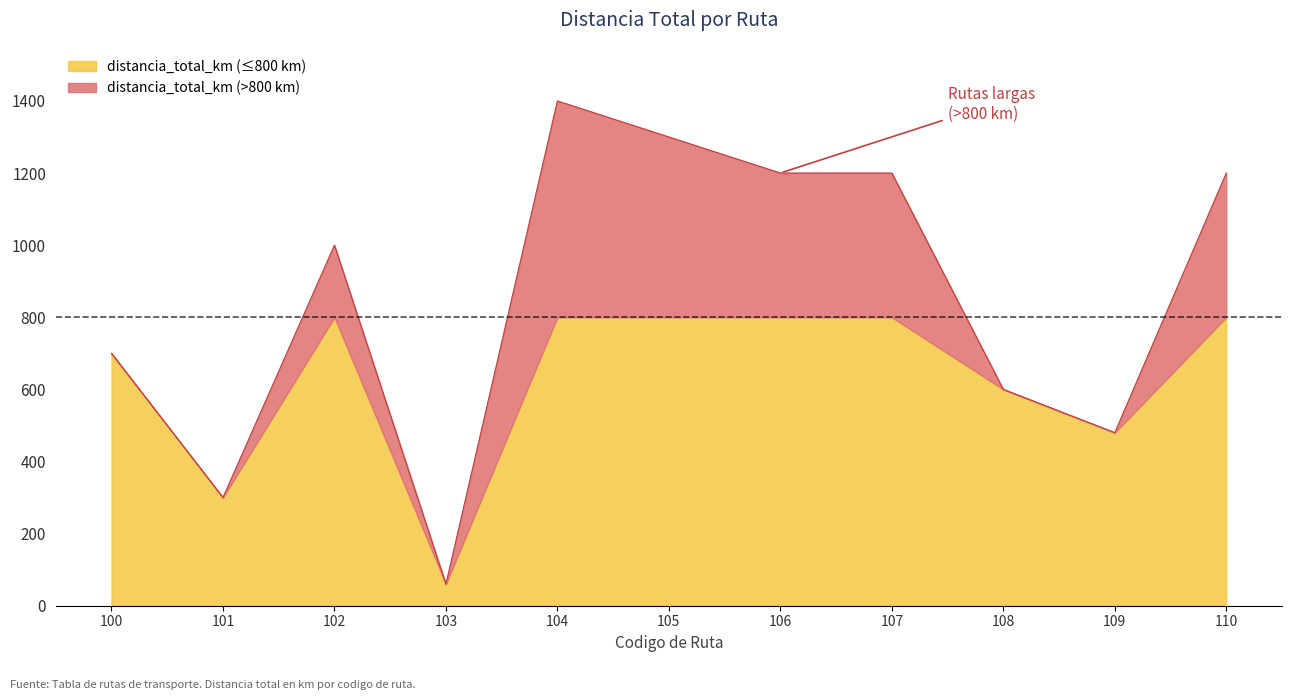

Does the chart display data point markers on the line(s)?

No